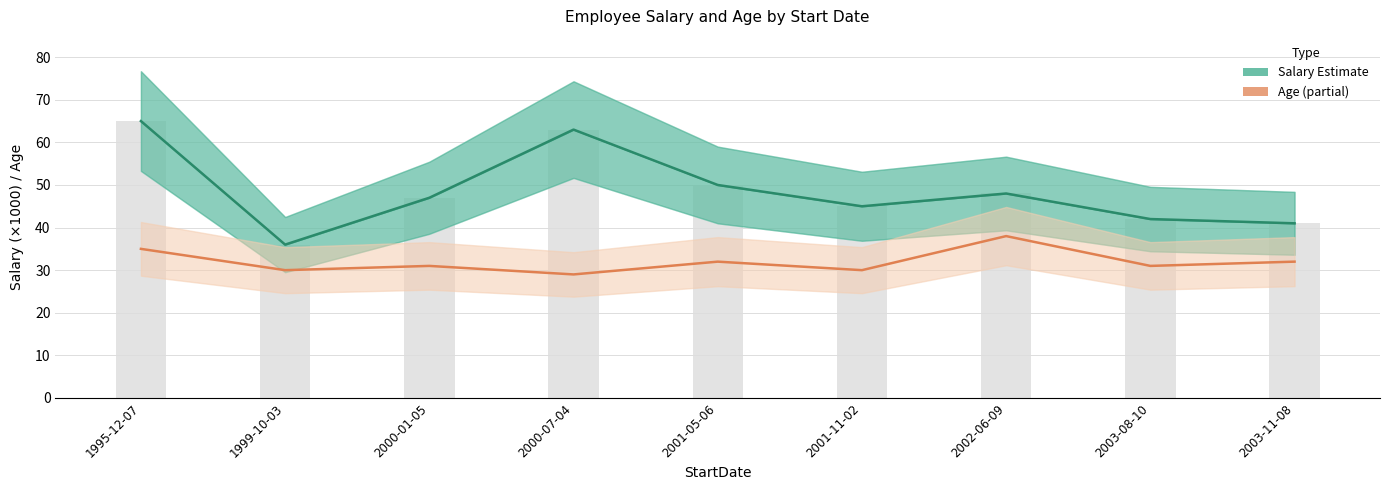

Reading left to right, transcribe all the data shown in this chart.

Salary (×1000): 1995-12-07=65	1999-10-03=36	2000-01-05=47	2000-07-04=63	2001-05-06=50	2001-11-02=45	2002-06-09=48	2003-08-10=42	2003-11-08=41
Age: 1995-12-07=35	1999-10-03=30	2000-01-05=31	2000-07-04=29	2001-05-06=32	2001-11-02=30	2002-06-09=38	2003-08-10=31	2003-11-08=32